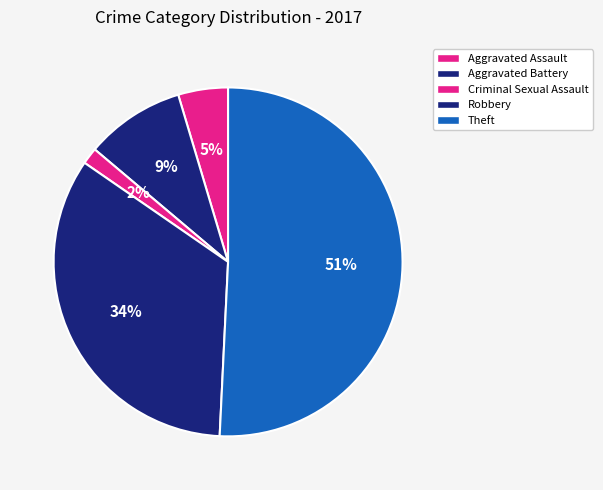

Is there any slice that represents more than half of the pie?

Yes